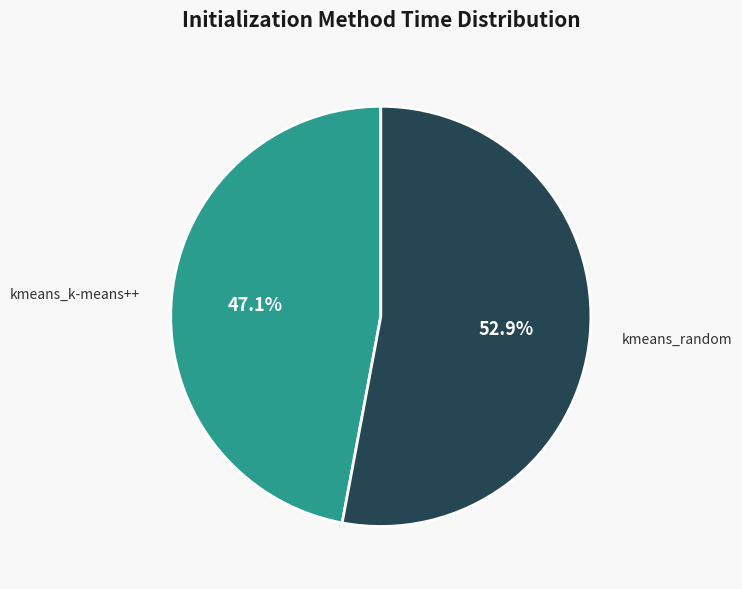

What is the smallest slice in the pie chart?

kmeans_k-means++